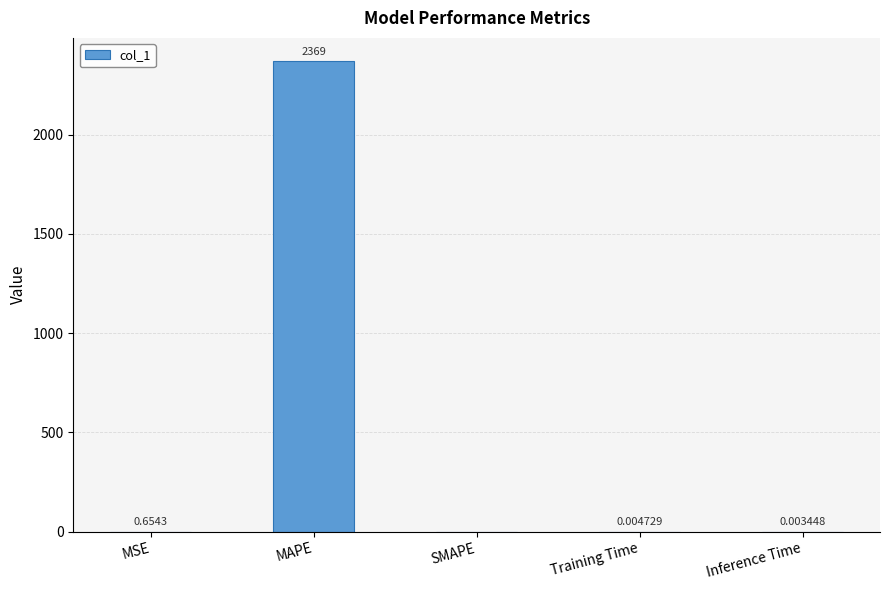

What is the average value?

474.0